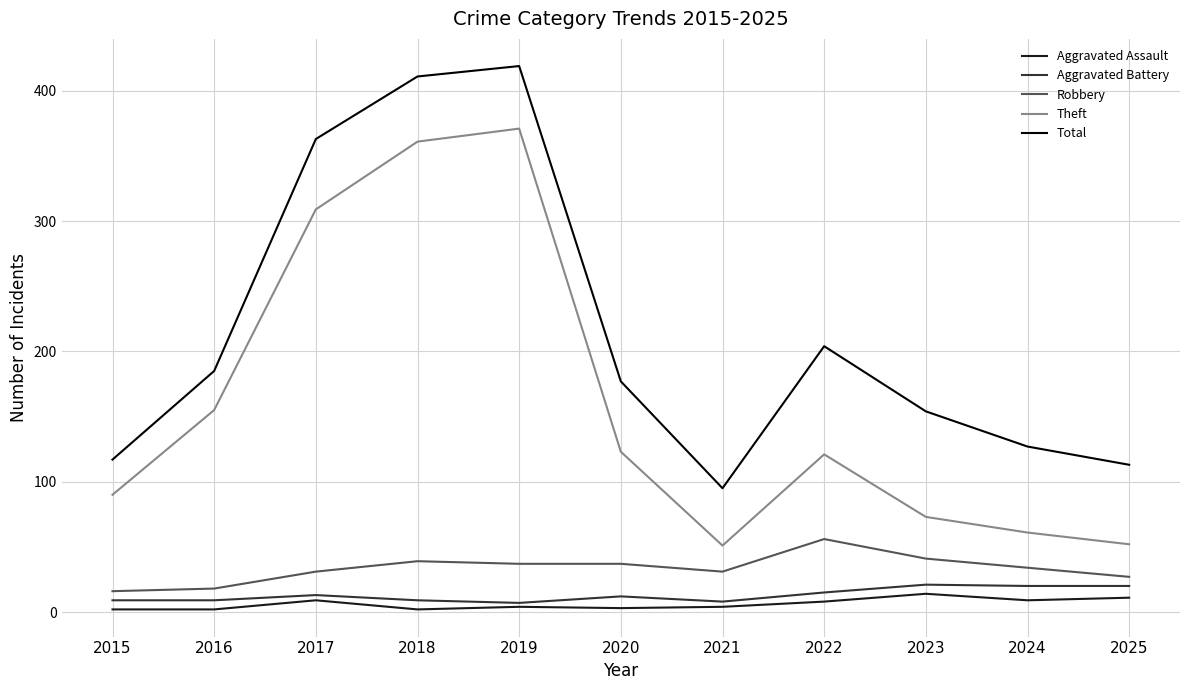

Which series has the widest spread of values?

Total